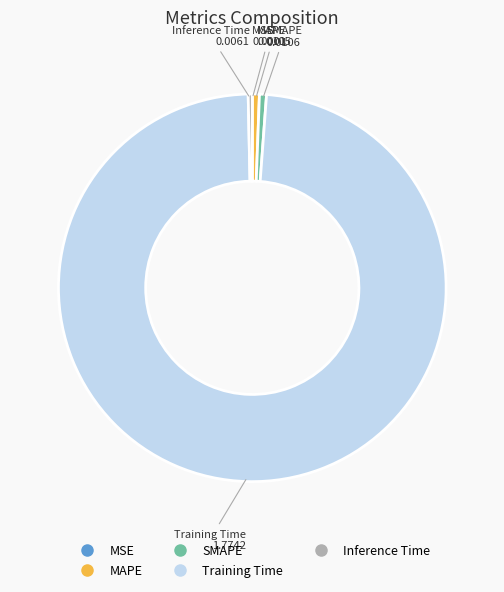

Combined, do Training Time and Inference Time account for over 50%?

Yes